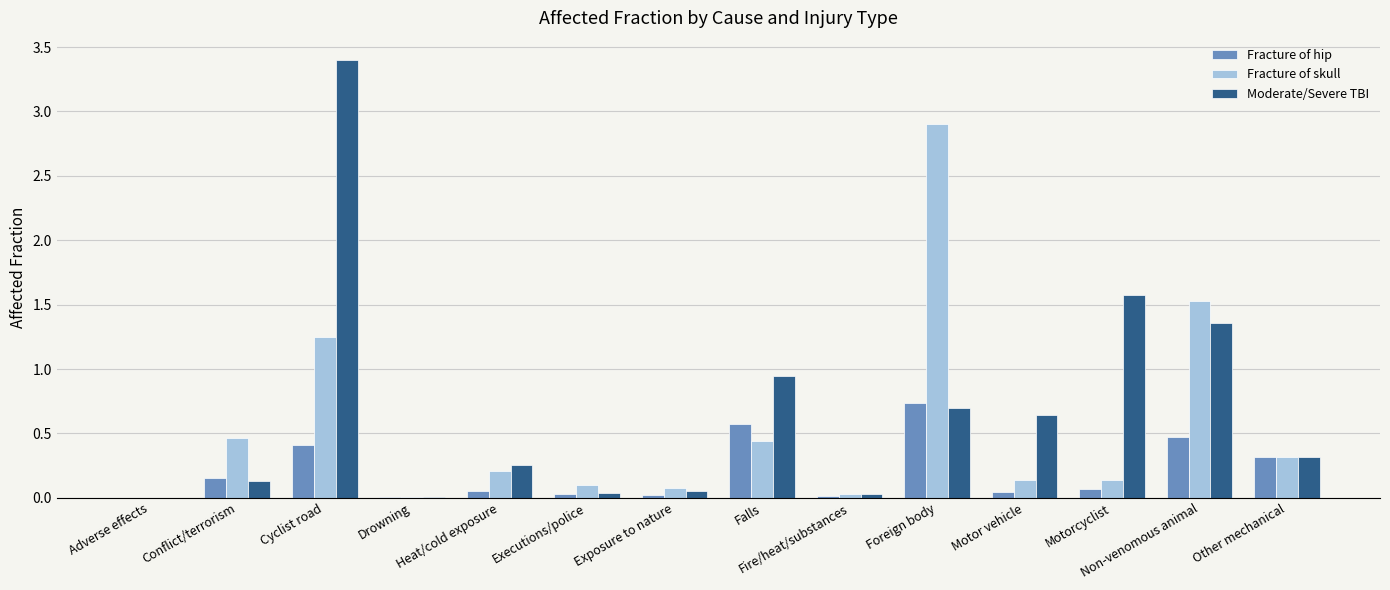

What is the maximum value shown in the chart?

3.4